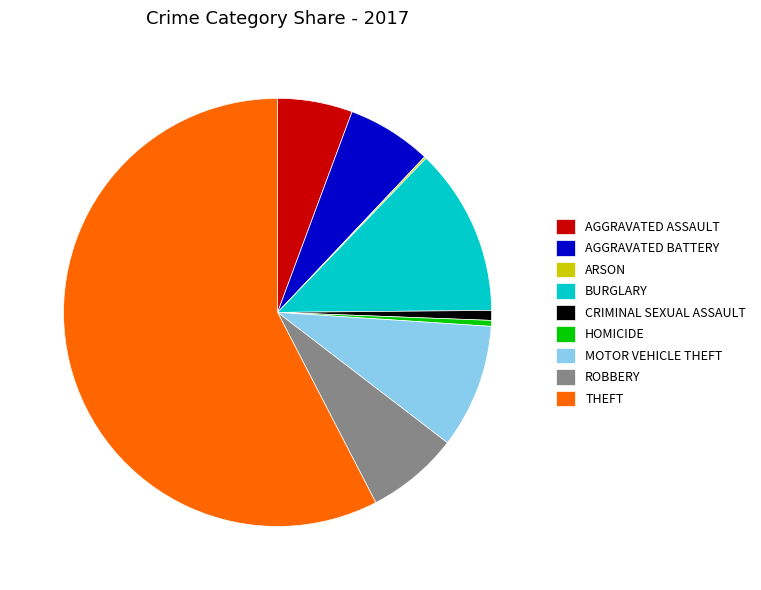

Approximately how many times larger is the value at AGGRAVATED ASSAULT compared to AGGRAVATED BATTERY?

0.9